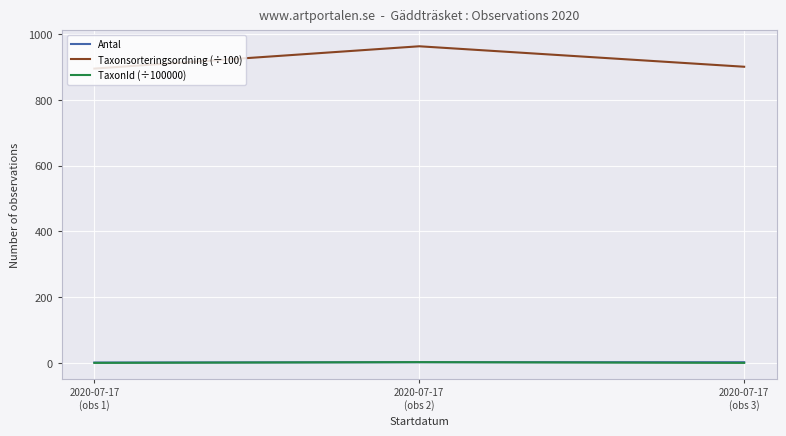

True or false: Antal has a value of 1.0 at 2020-07-17
(obs 1).

True